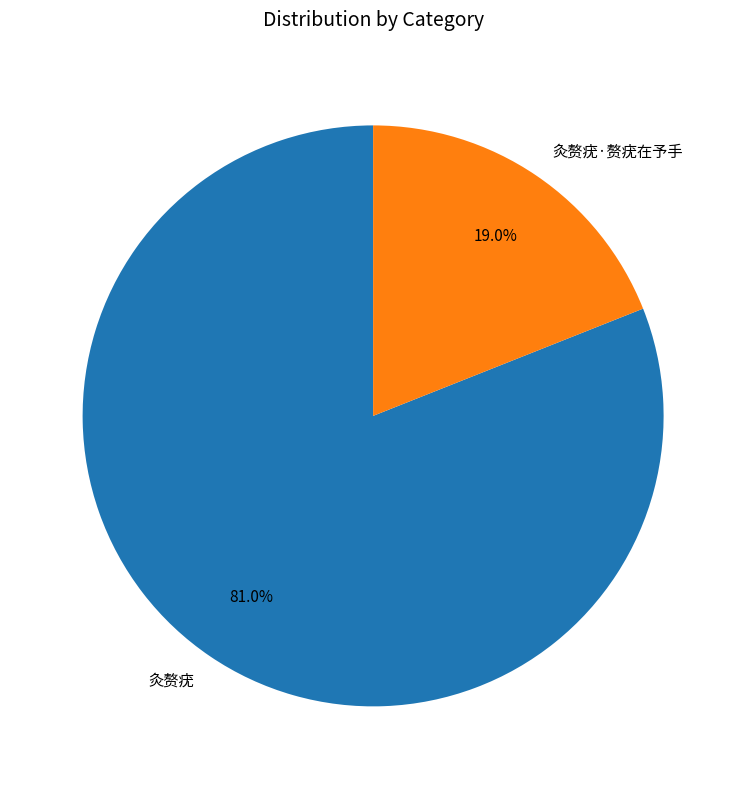

Which slice represents more than half of the pie?

灸赘疣